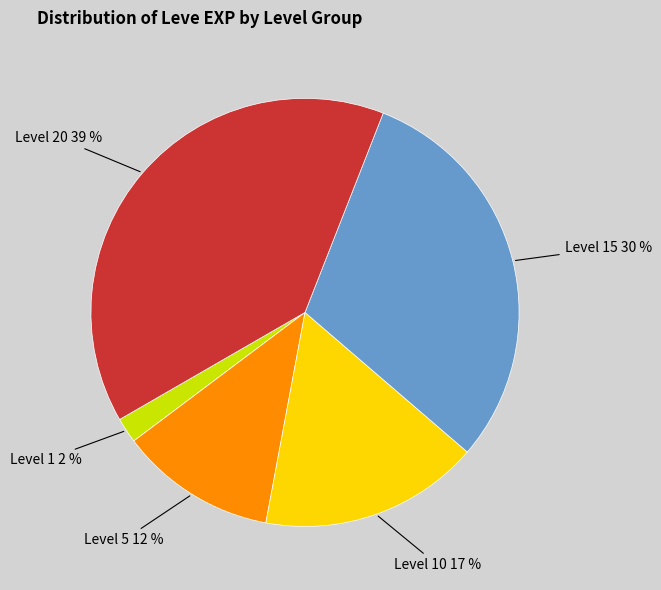

Does any single category account for the majority?

No